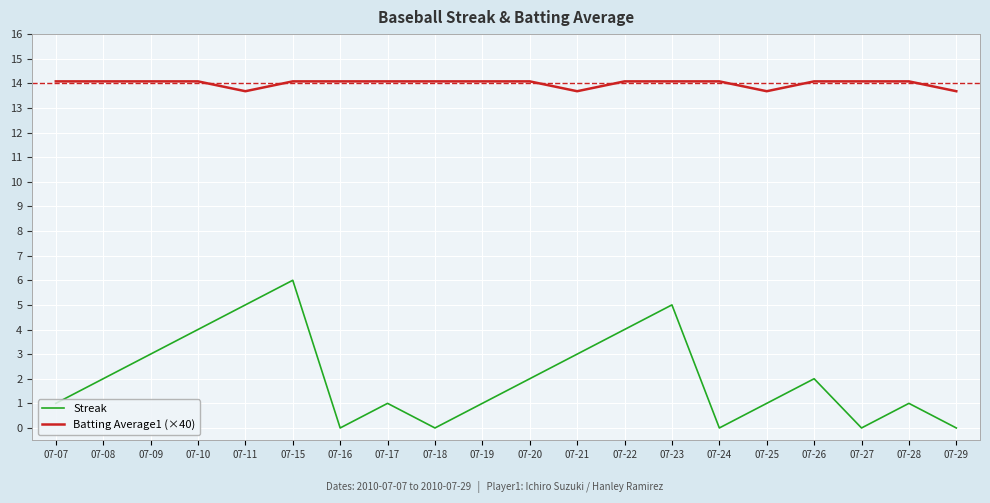

Reading left to right, what are all the values shown in this chart?

Streak: 1.0	2.0	3.0	4.0	5.0	6.0	0.0	1.0	0.0	1.0	2.0	3.0	4.0	5.0	0.0	1.0	2.0	0.0	1.0	0.0
Batting Average1 (×40): 14.1	14.1	14.1	14.1	13.7	14.1	14.1	14.1	14.1	14.1	14.1	13.7	14.1	14.1	14.1	13.7	14.1	14.1	14.1	13.7